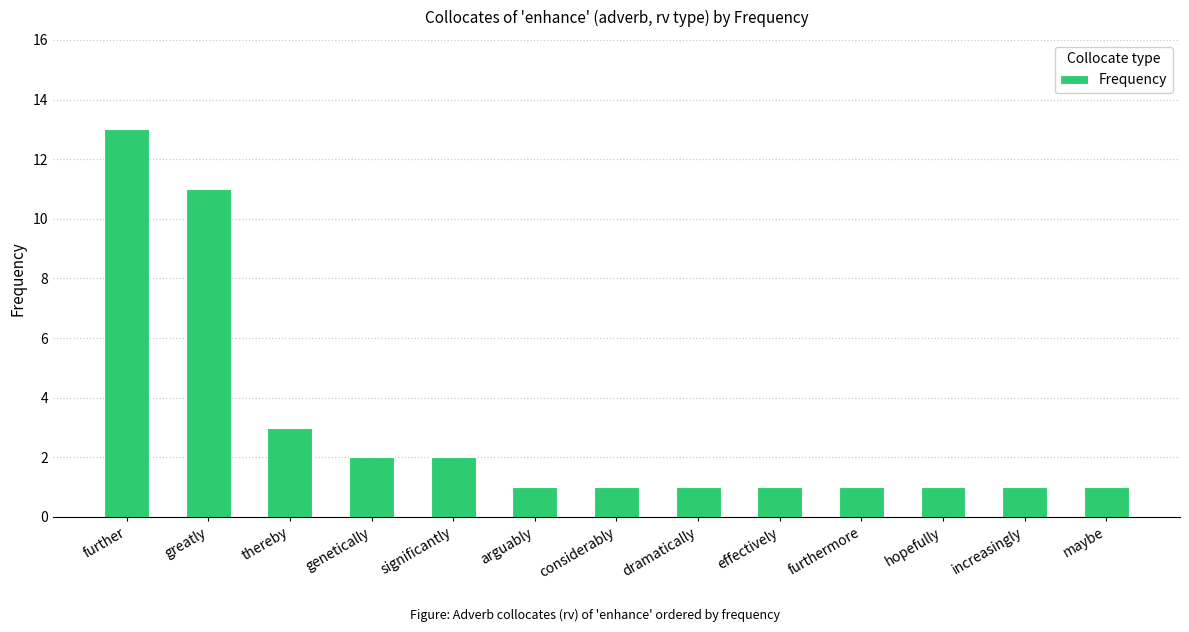

Count the number of data series in this chart.

1